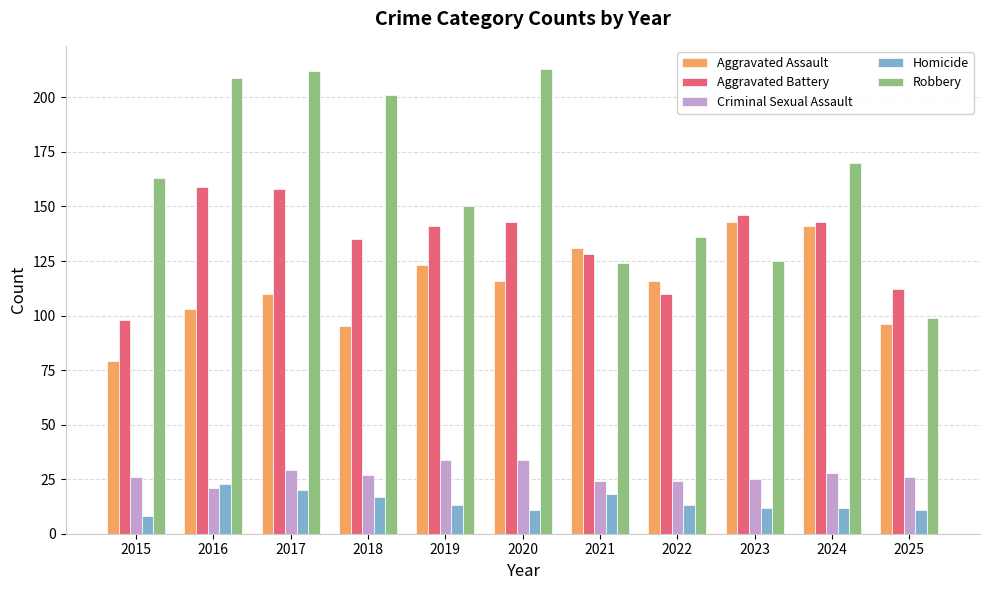

Between 2022 and 2024, which series saw the biggest shift?

Robbery